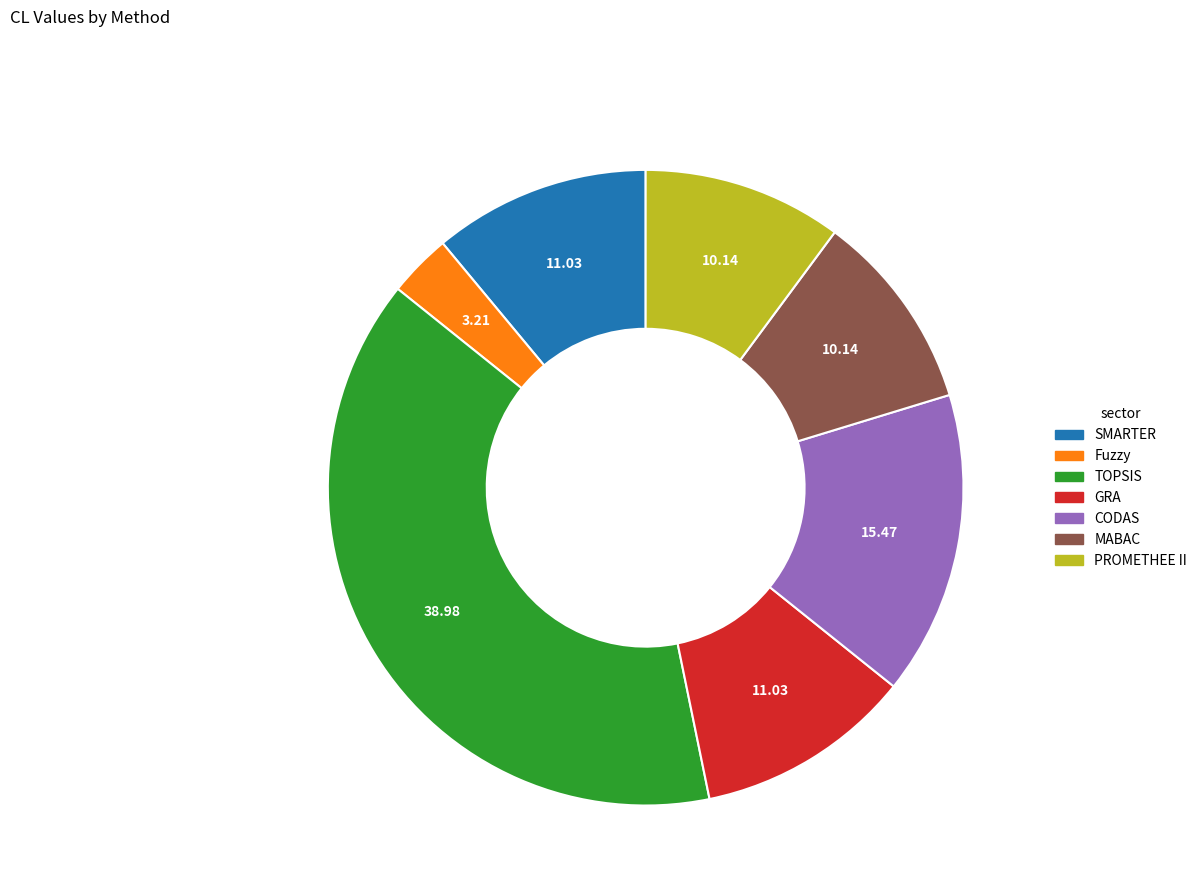

Is there a majority slice in this chart?

No